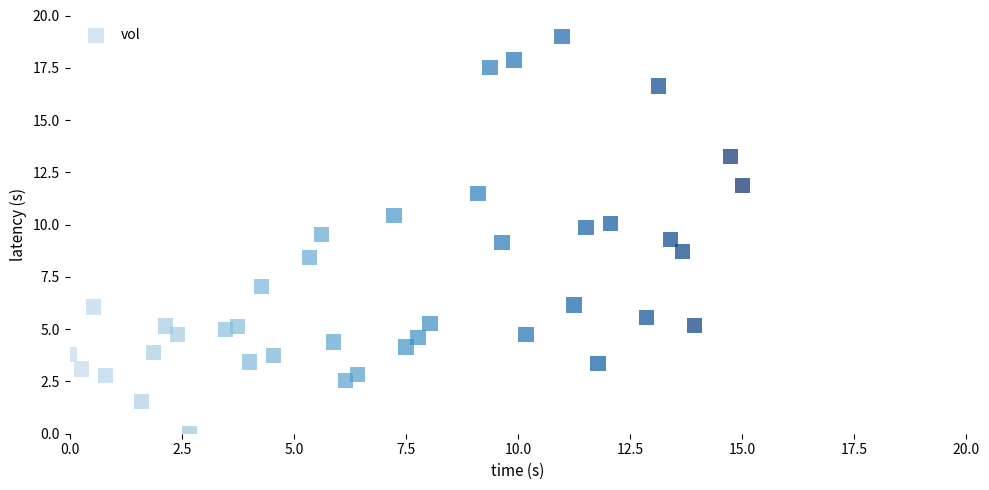

What is the range of X values (max minus min)?

15.0